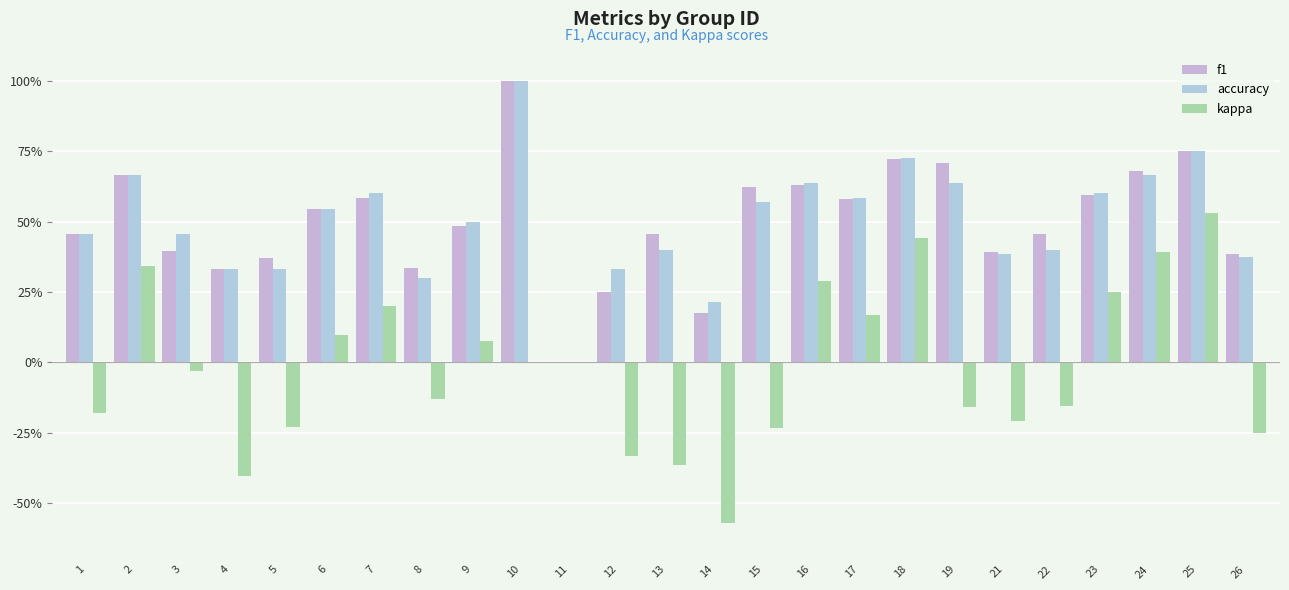

Are the bars grouped side by side (vs. stacked)?

Yes